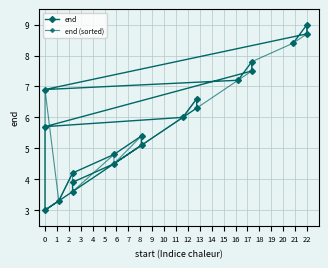

How many data points does each series have?

20